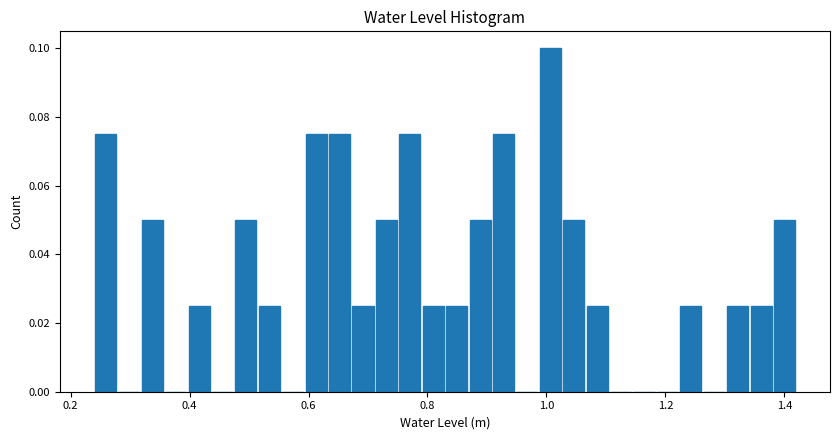

Around what value on the x-axis is the tallest bar? Give the approximate position of its centre, as read against the axis.

1.00